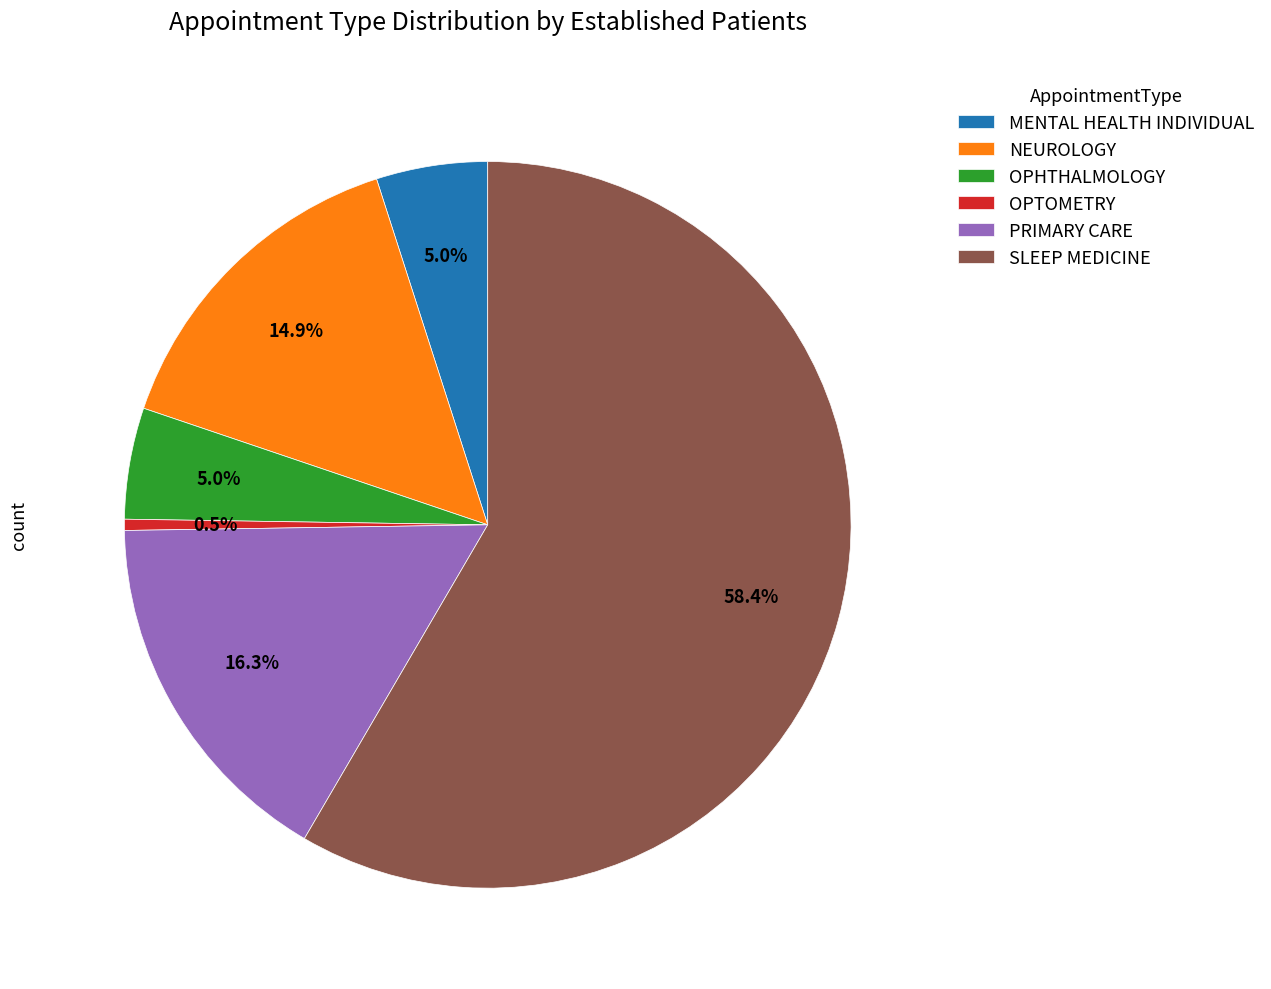

Count the number of slices in the pie.

6